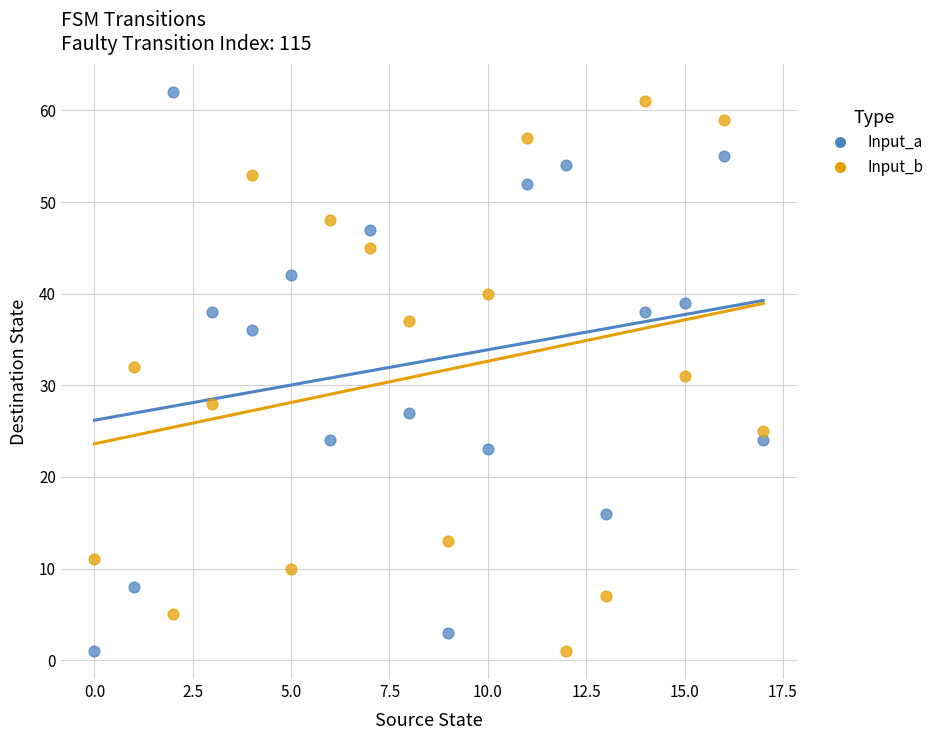

Which series has the widest spread of Y values?

Input_a